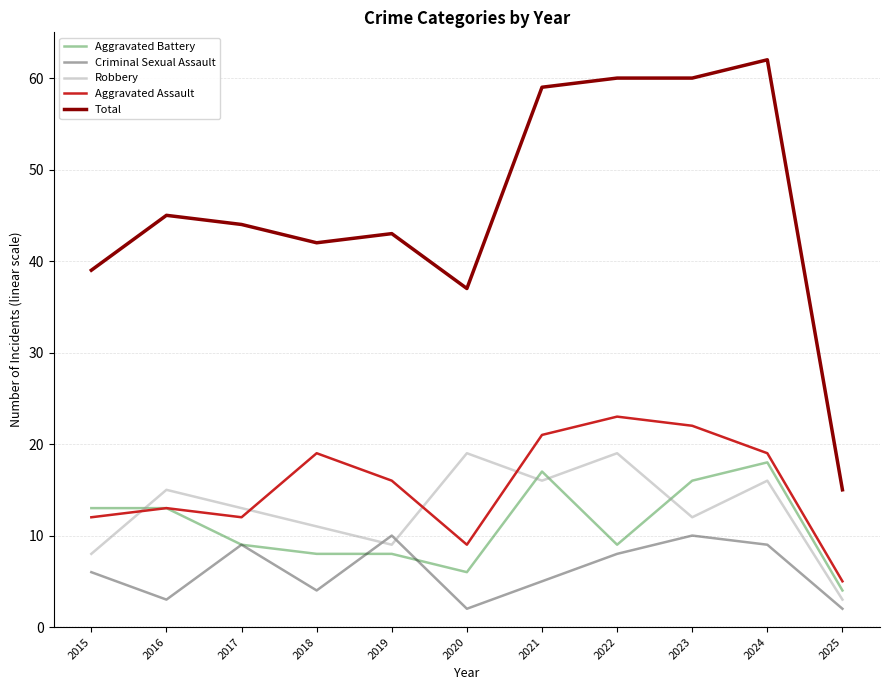

Which series has the widest spread of values?

Total